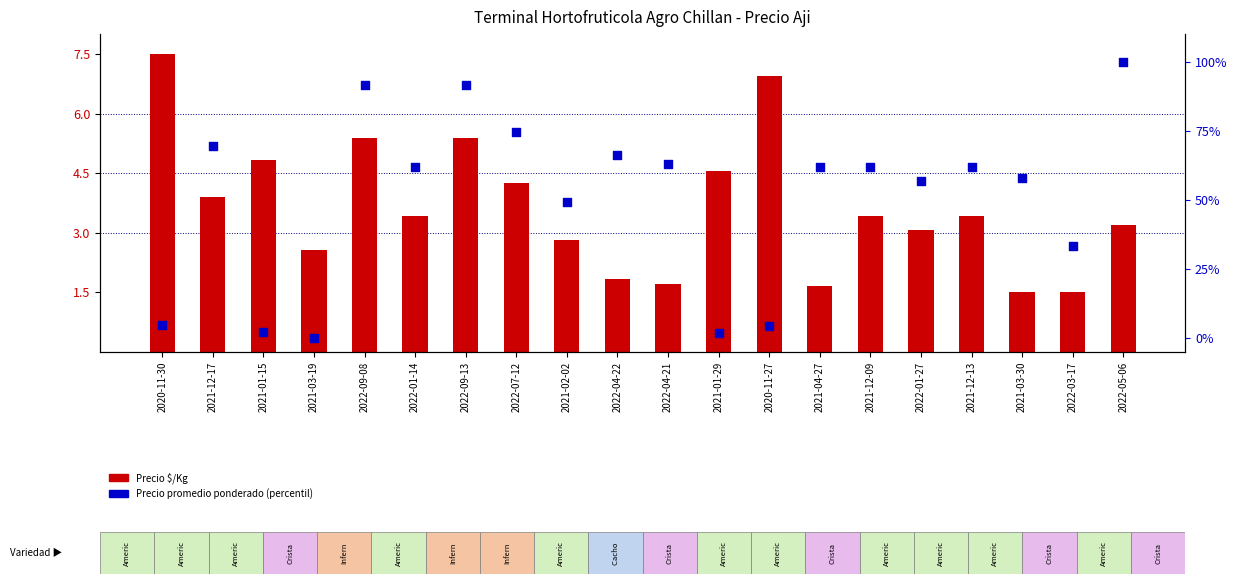

Which series has the largest total across all categories?

Precio promedio ponderado (percentil)